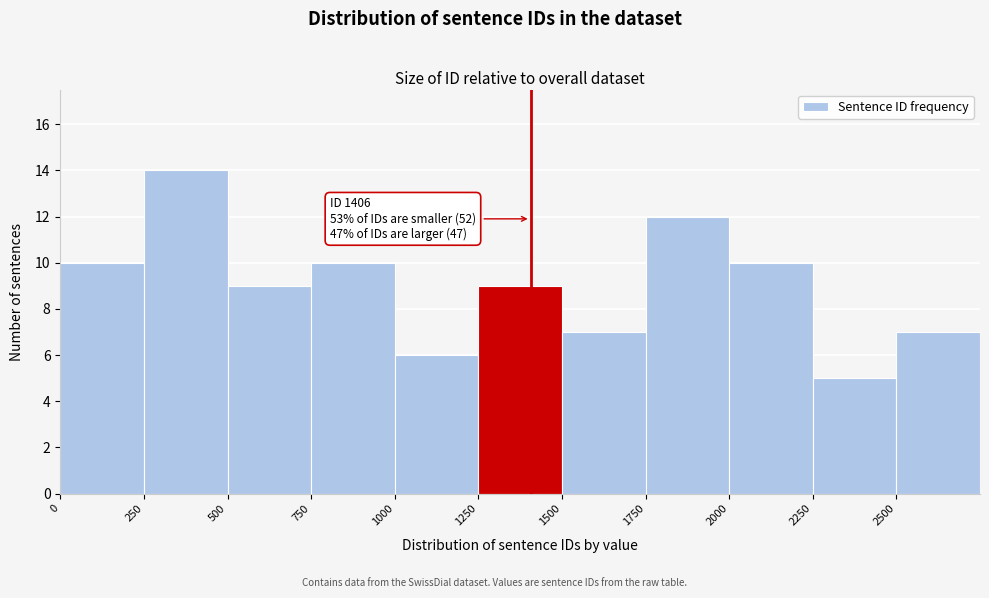

Which range on the x-axis has the tallest bar?

250 to 500